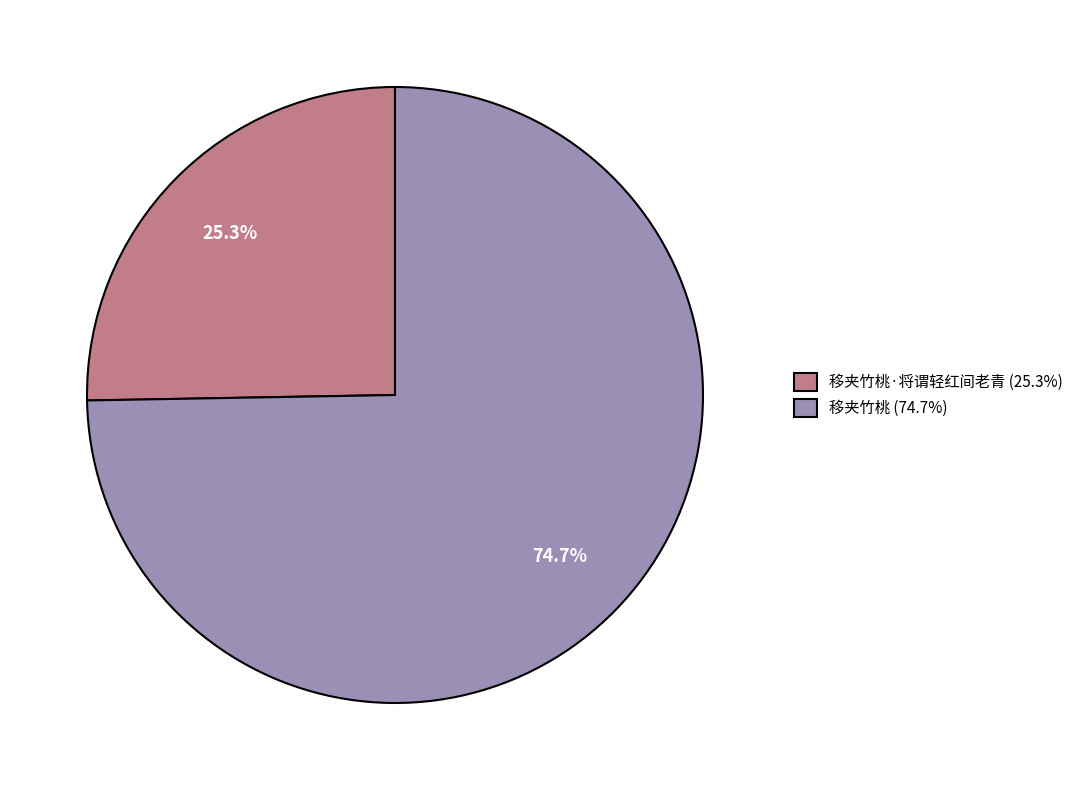

Which category accounts for the majority?

移夹竹桃 (74.7%)